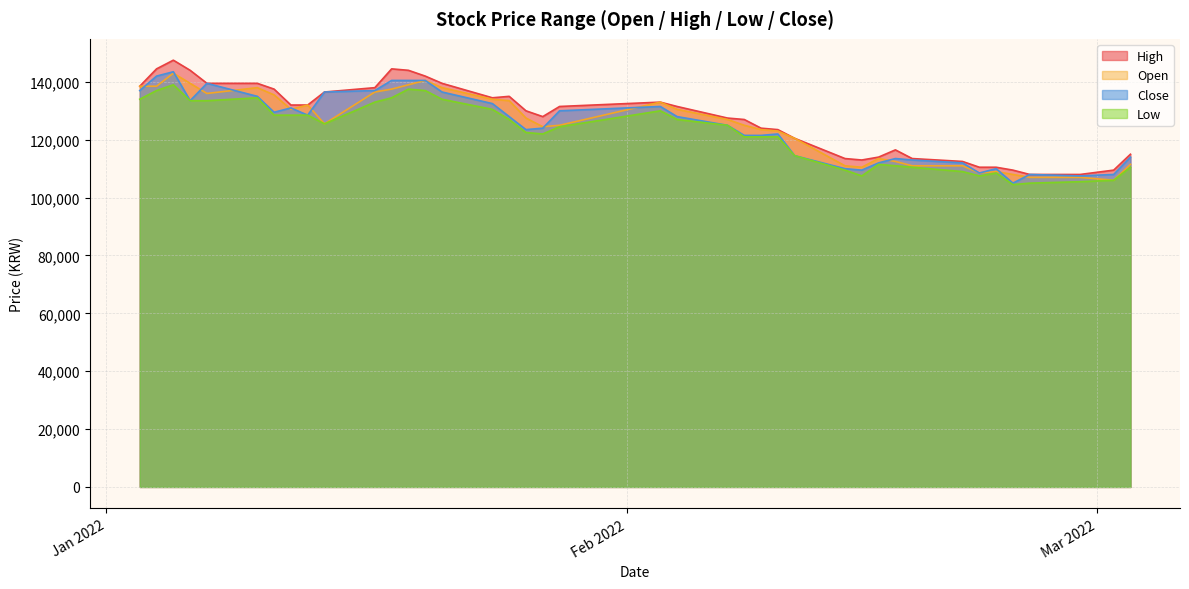

What are all the series names shown in the legend?

High, Open, Close, Low